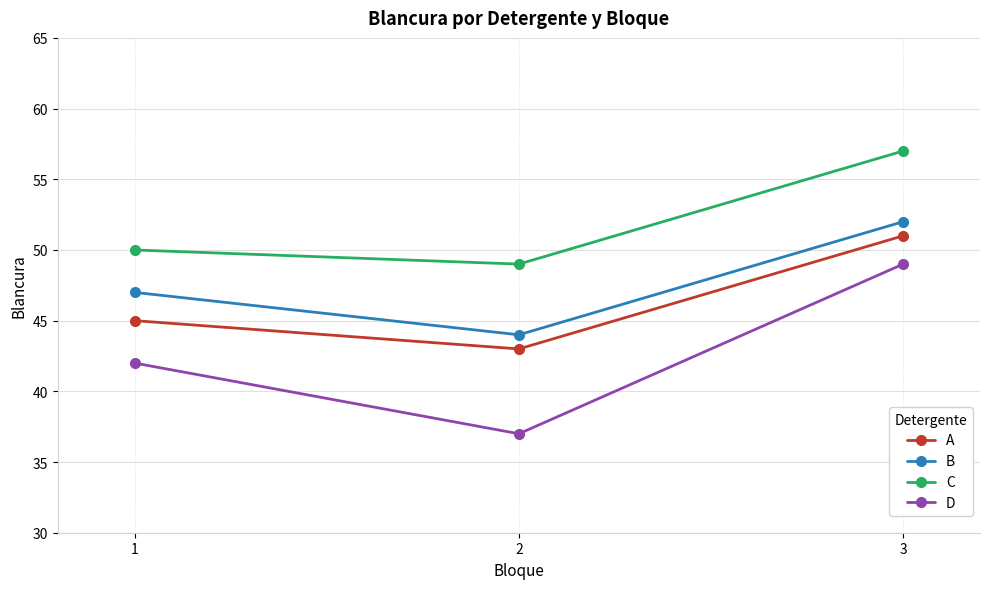

Reading right to left, what are all the values shown in this chart?

A: 3=51	2=43	1=45
B: 3=52	2=44	1=47
C: 3=57	2=49	1=50
D: 3=49	2=37	1=42